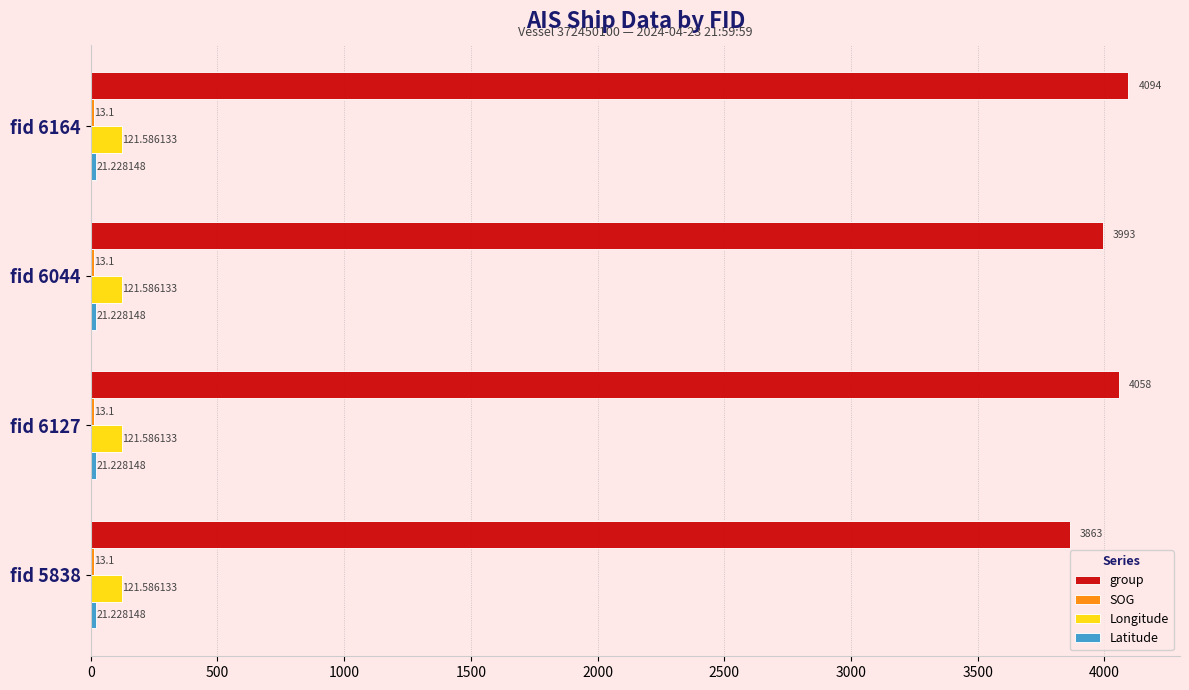

Which series has the largest total across all categories?

group